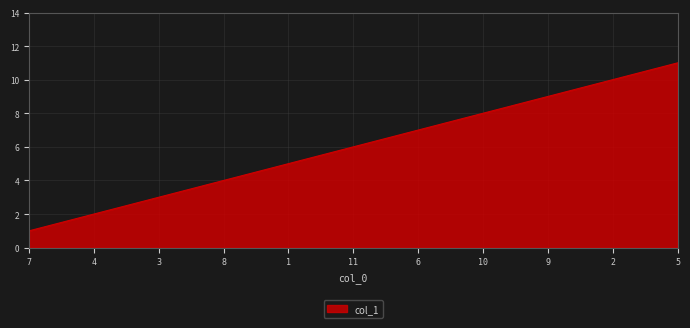

List the labels in order of value, smallest first.

7, 4, 3, 8, 1, 11, 6, 10, 9, 2, 5